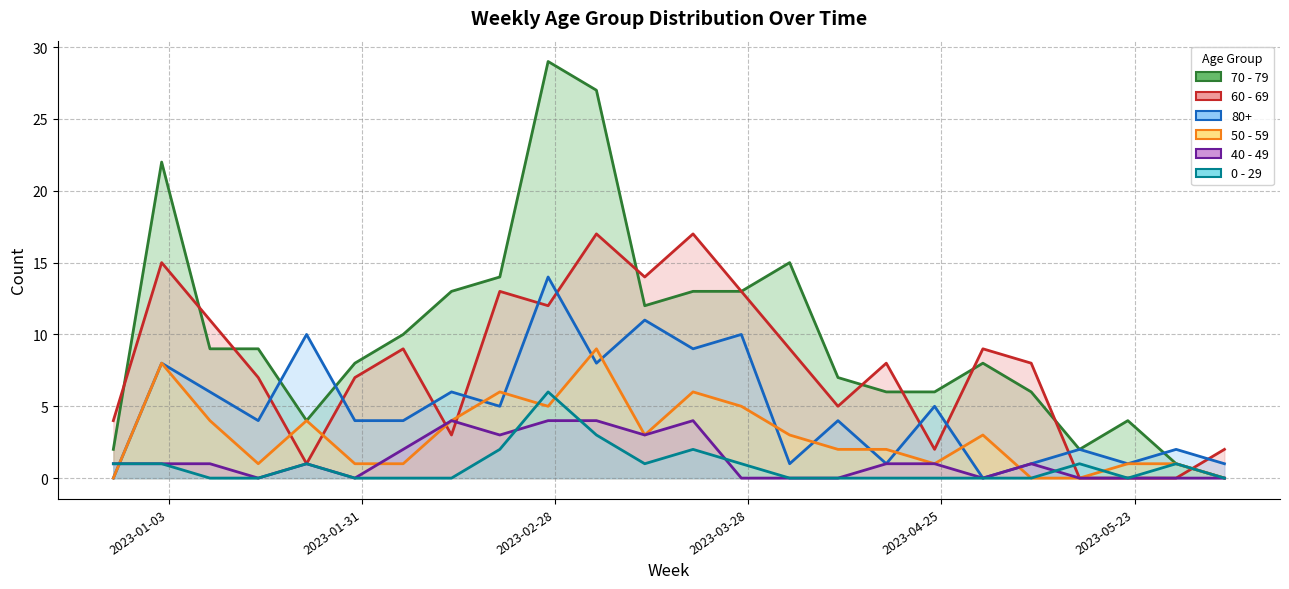

In 50 - 59, how many points are higher than both neighbors (excluding endpoints)?

6